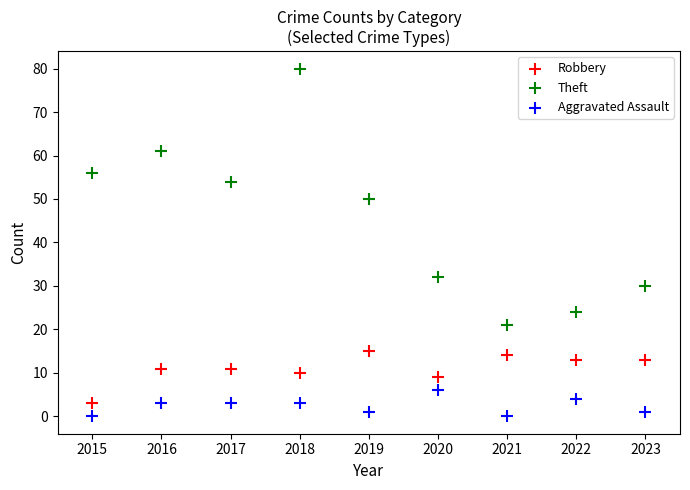

Across all data points, what is the range of X values (max minus min)?

8